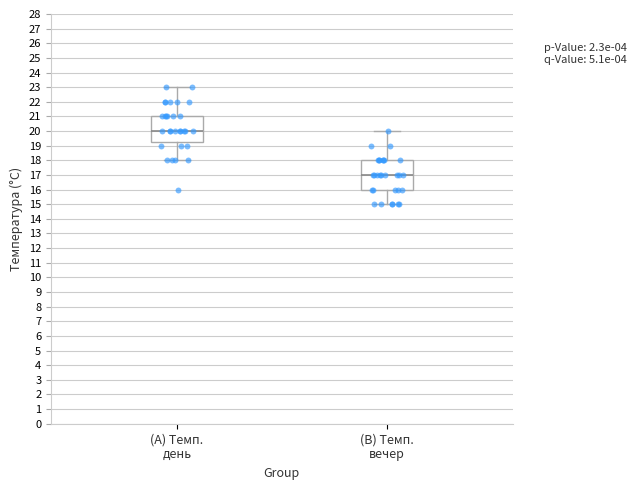

Reading left to right, read every box against the y-axis: the position of its median line, the range the box covers, and the ends of its whiskers. The values are not printed on the chart, so give them approximately, as read against the axis.

(A) Темп. день: median 20.0, box 19.3 to 21.0, whiskers 18.0 to 23.0
(B) Темп. вечер: median 17.0, box 16.0 to 18.0, whiskers 15.0 to 20.0